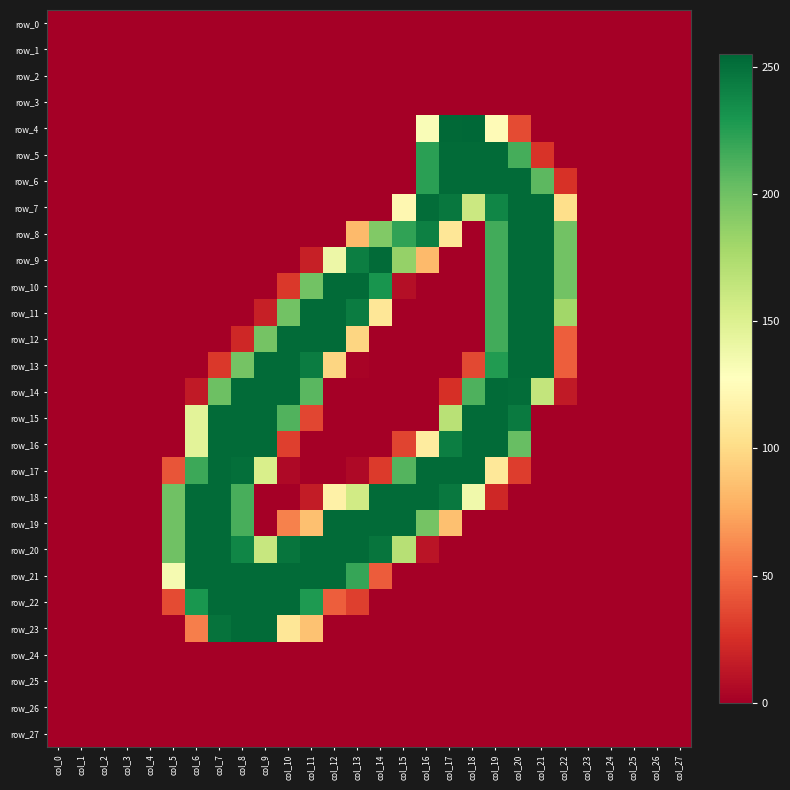

What is the total value across all series at col_8?

2655